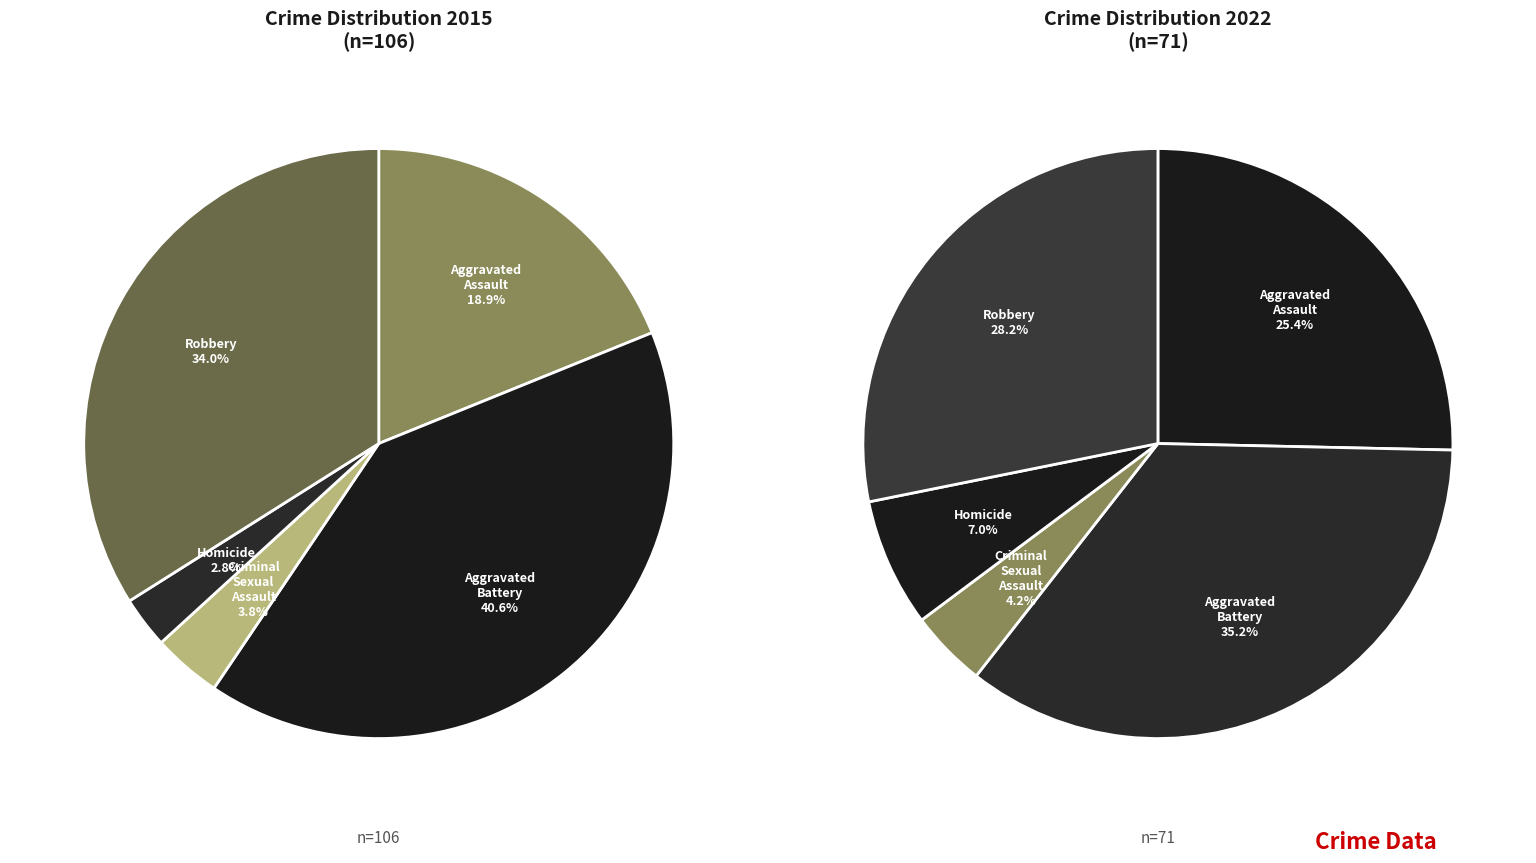

How many segments does this pie chart have?

5